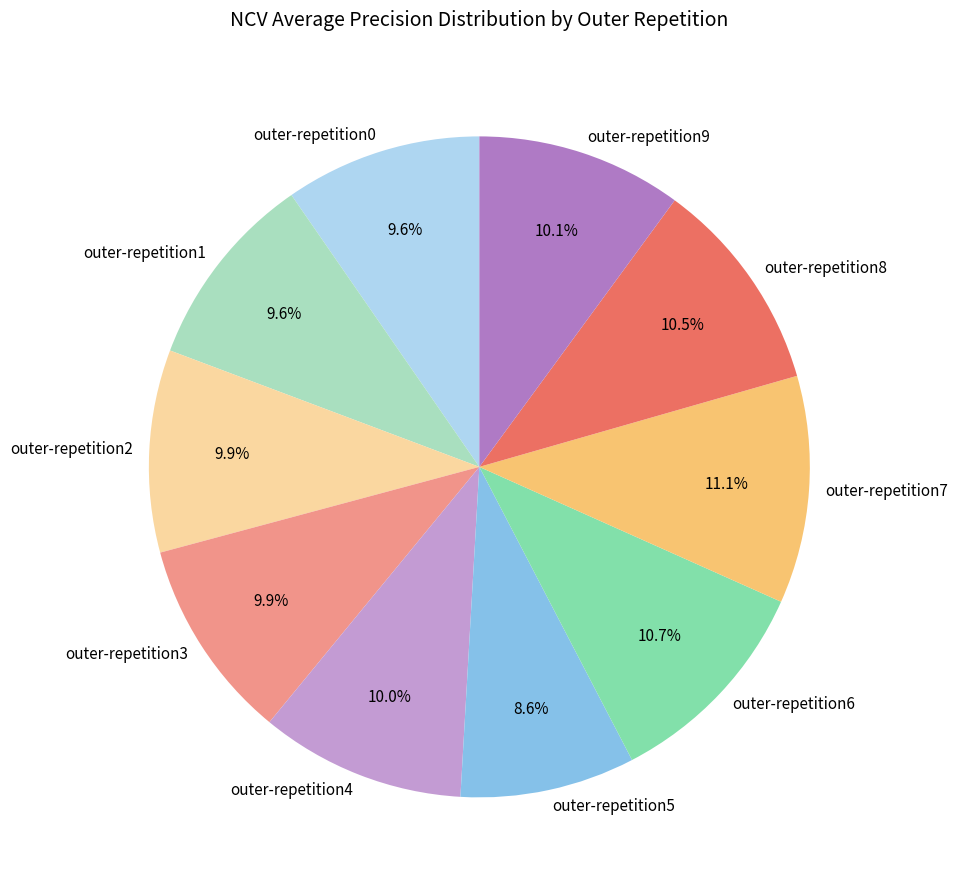

What percentage is NOT represented by outer-repetition2?

90.1%